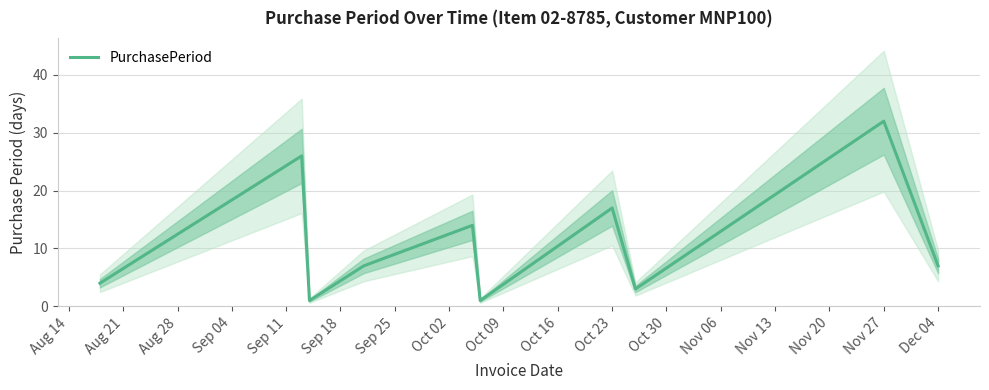

Reading left to right, what are all the values shown in this chart?

4	26	1	7	14	1	17	3	32	7